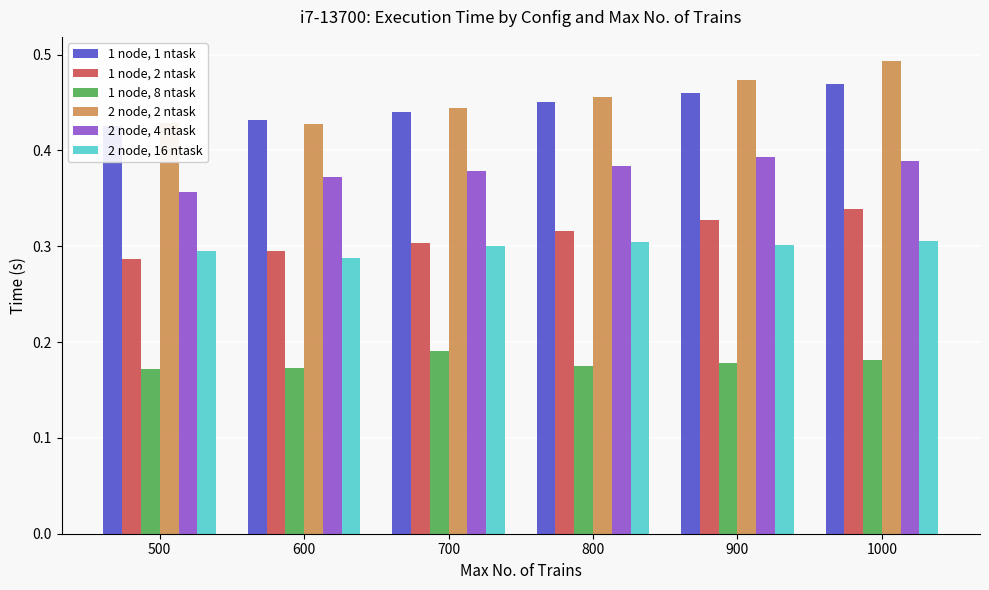

What are all the series names shown in the legend?

1 node, 1 ntask, 1 node, 2 ntask, 1 node, 8 ntask, 2 node, 2 ntask, 2 node, 4 ntask, 2 node, 16 ntask